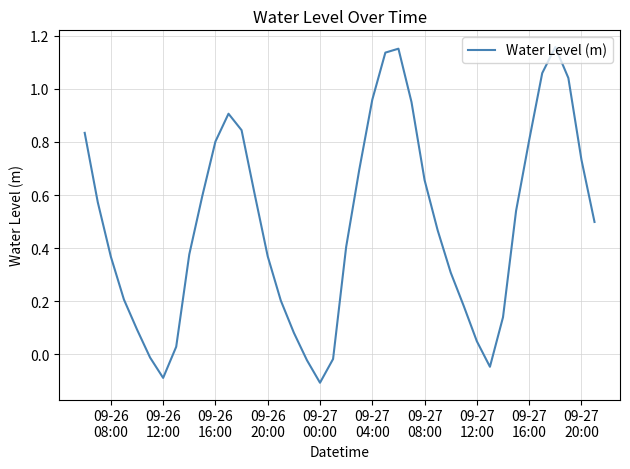

What is the difference between the maximum and minimum values?

1.3